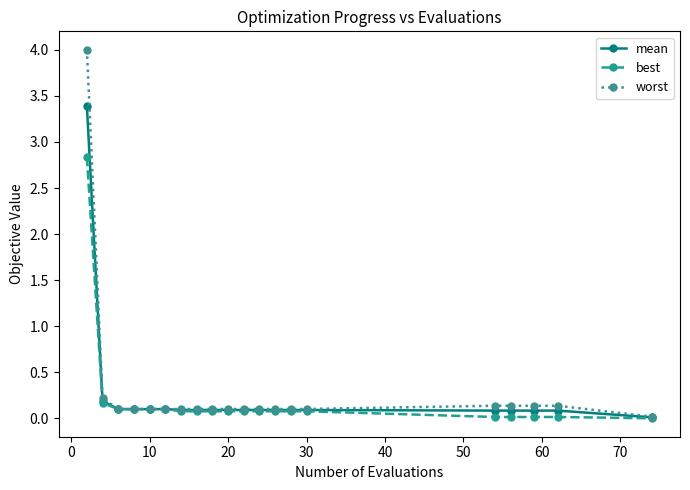

What is the greatest value displayed?

4.0